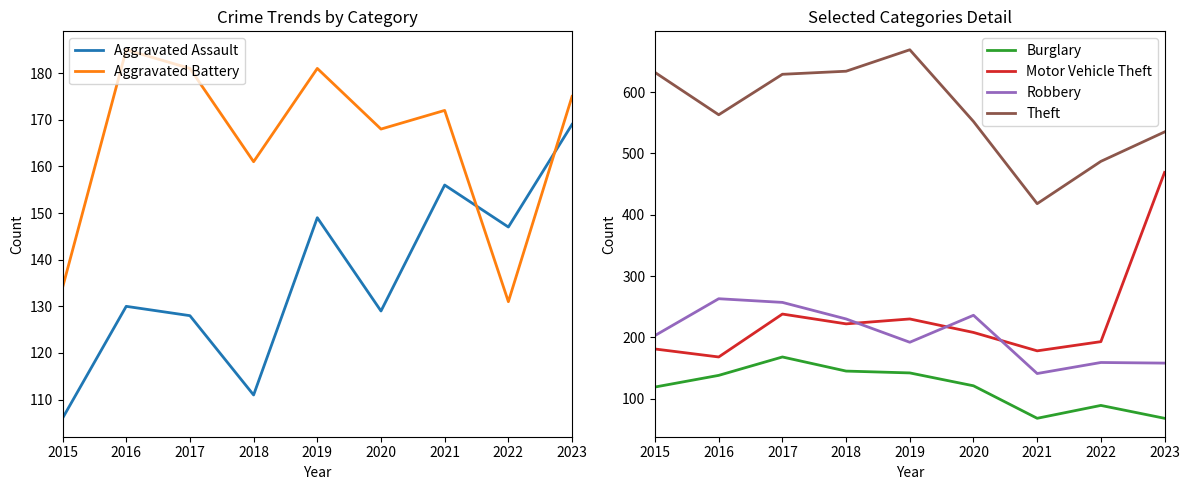

What is the average value of the Motor Vehicle Theft series?

232